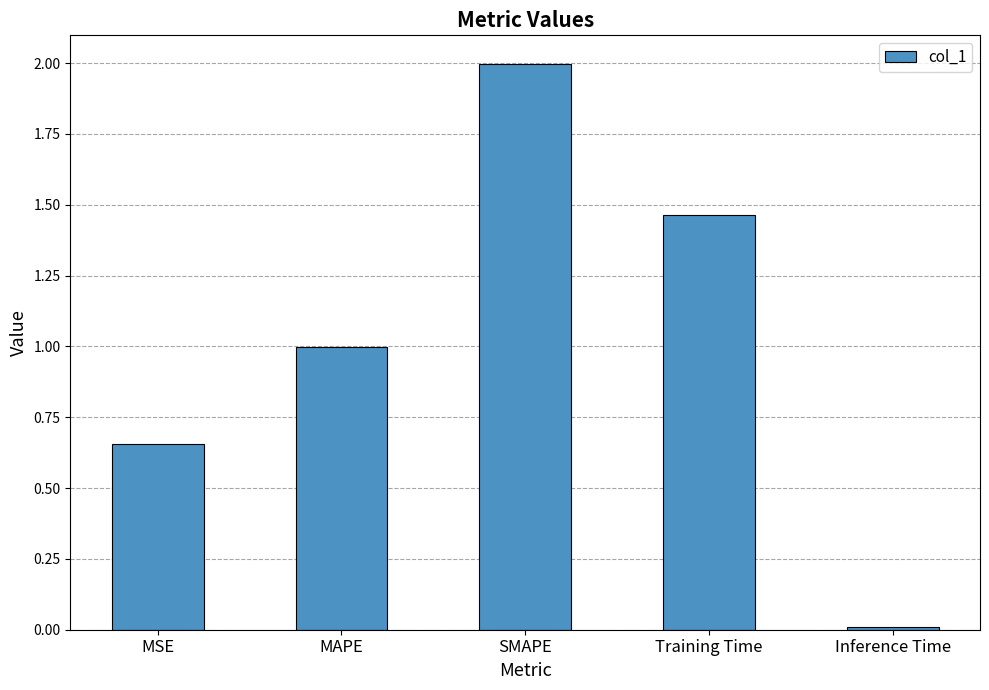

How many series are shown in this chart?

1